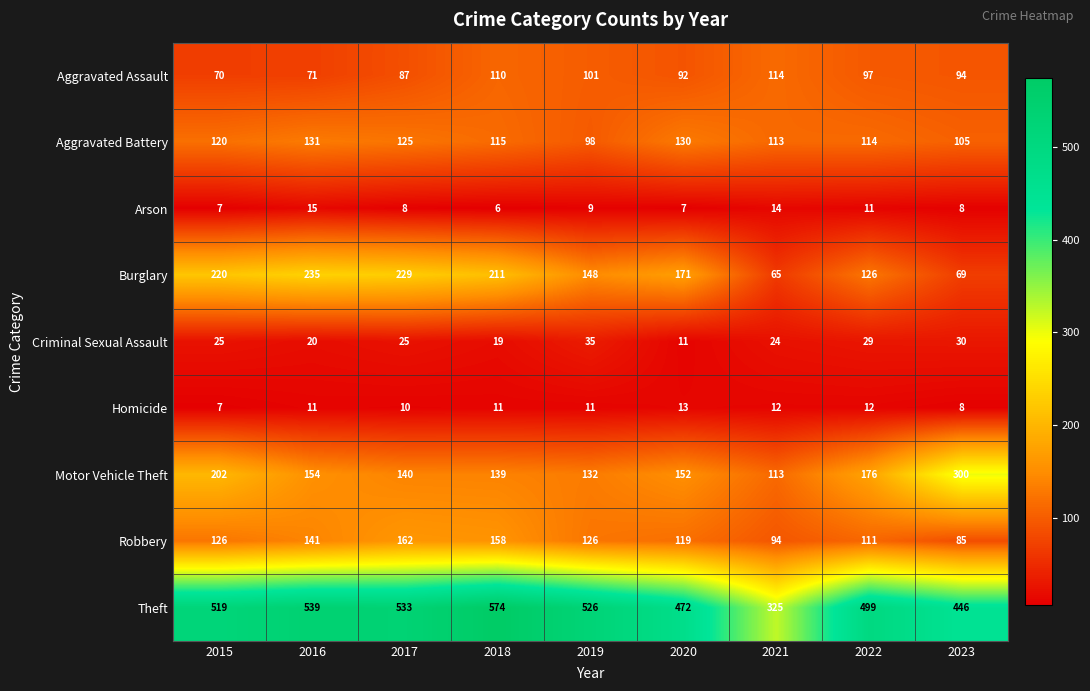

What is the difference between the maximum and second lowest values in the Homicide series?

5